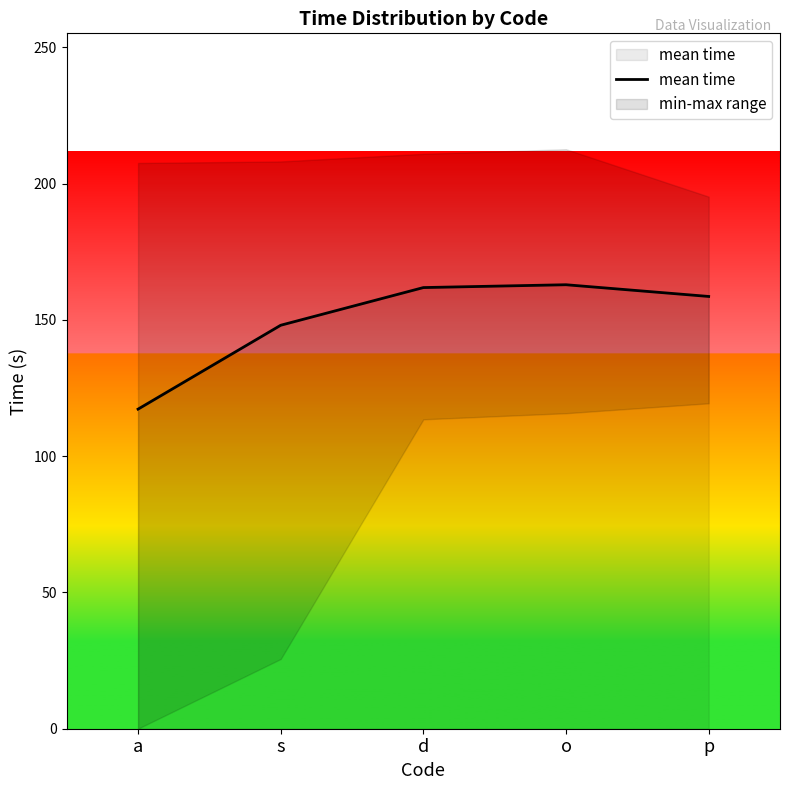

At which category does the data reach its first local peak?

o